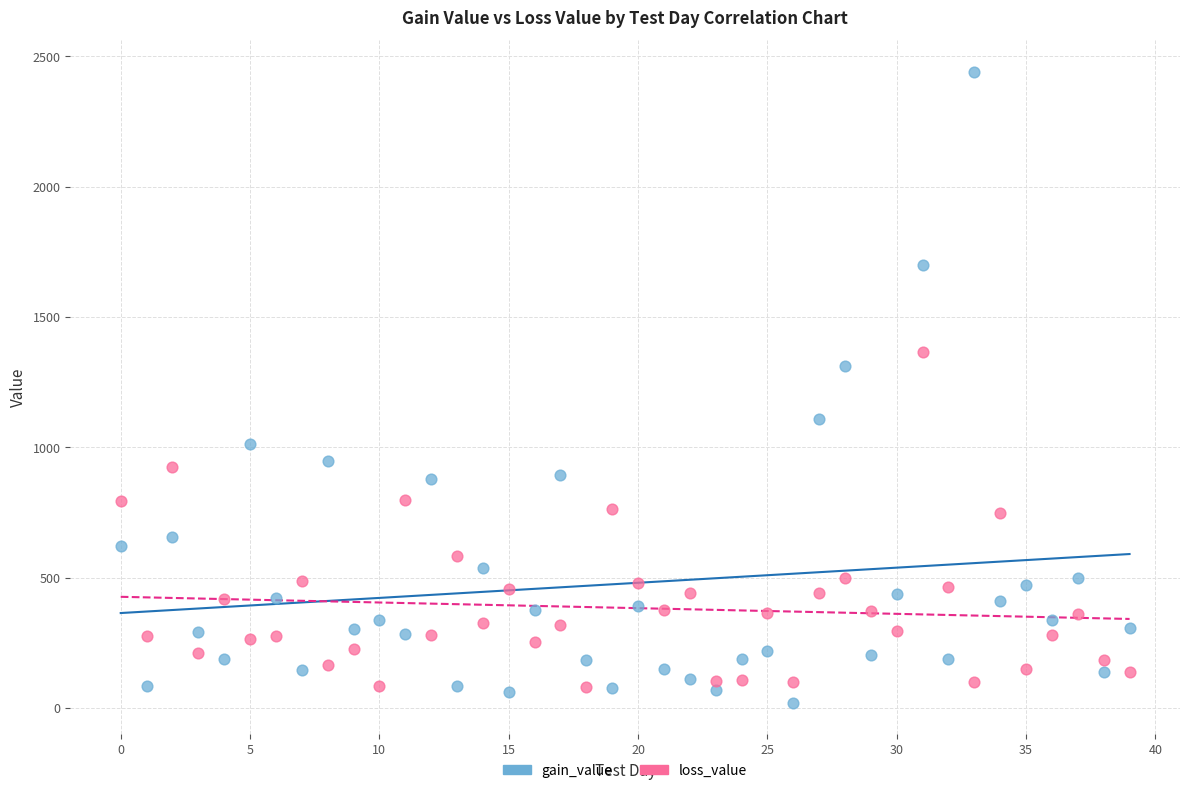

Which series contains the lowest Y value?

gain_value